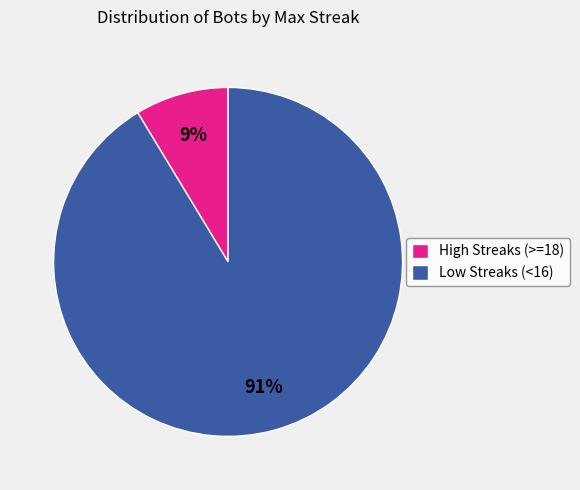

Which category accounts for the majority?

Low Streaks (<16)